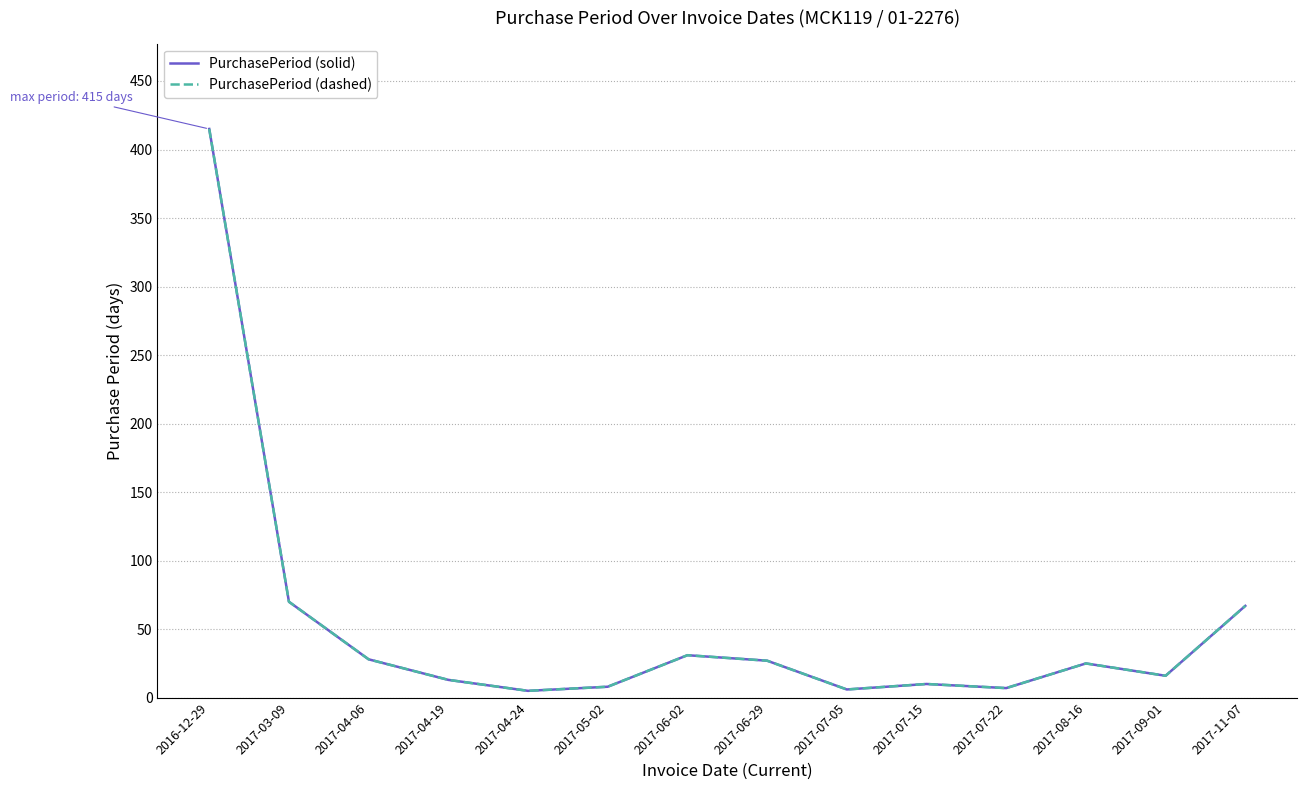

Does the chart have visible grid lines?

Yes